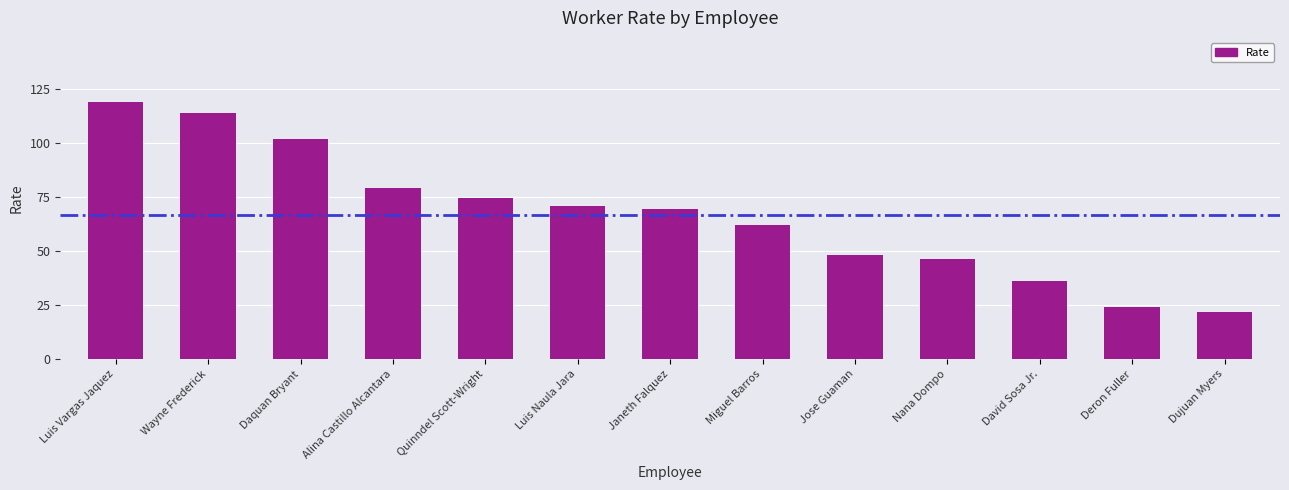

What is the value of the 6th bar from the left?

70.7